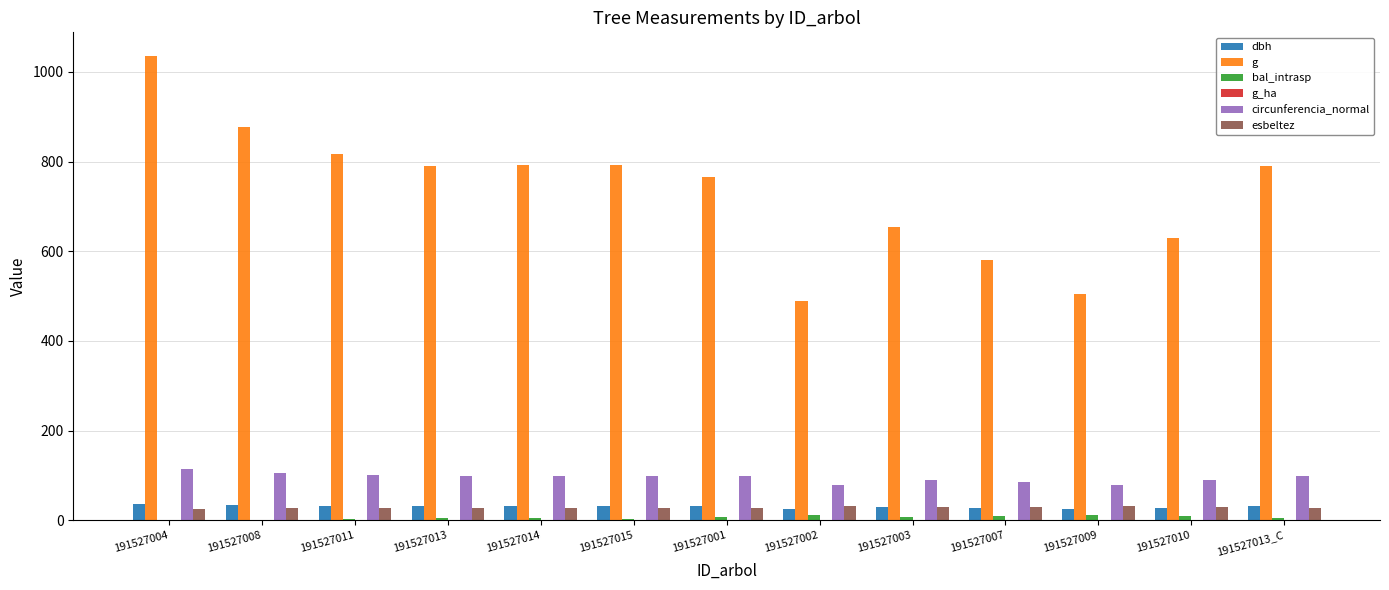

Which series has the largest total across all categories?

g